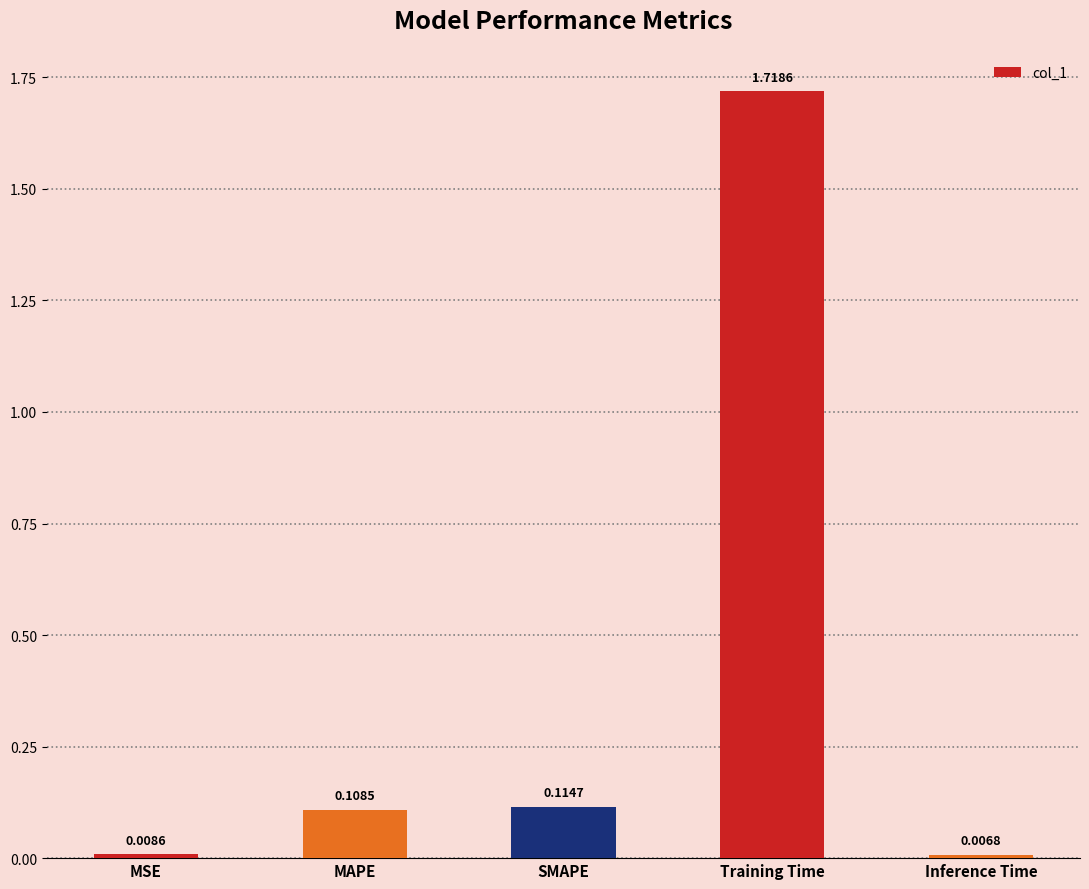

At which label is the value closest to 0?

Inference Time